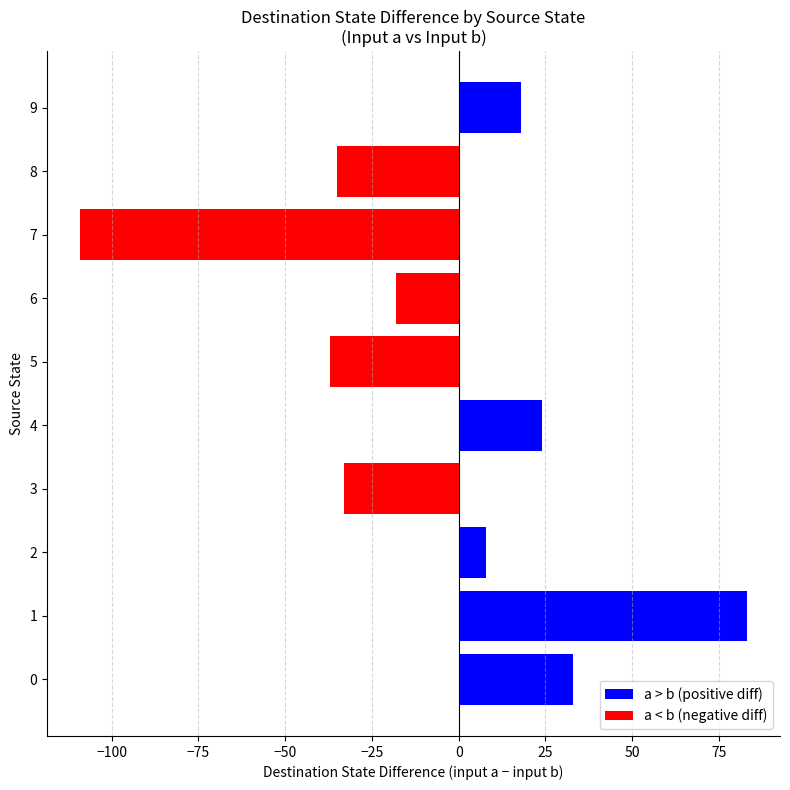

What is the minimum value shown in the chart?

-109